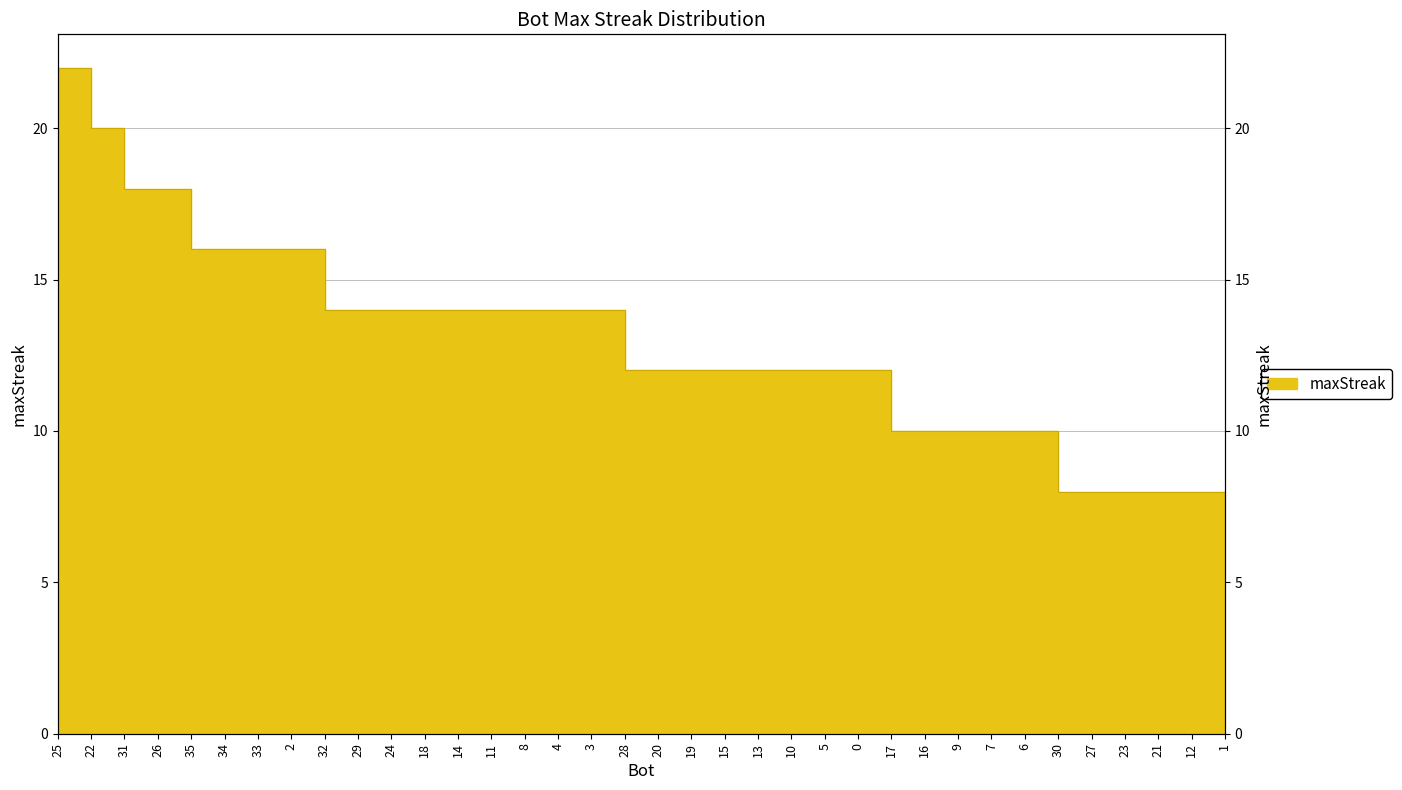

Count the number of categories in the chart.

36